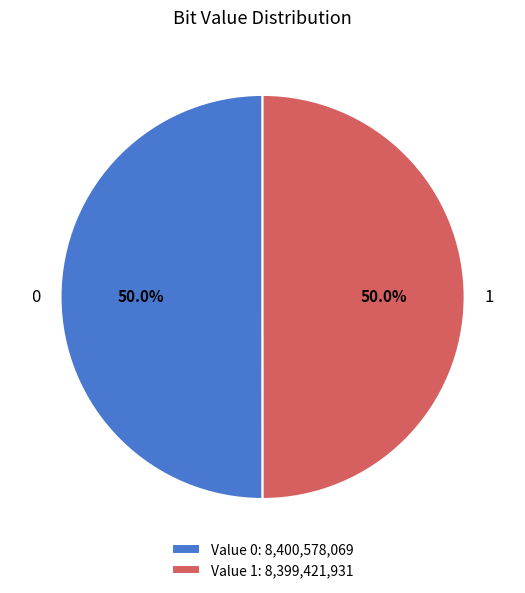

How many slices are in this pie chart?

2